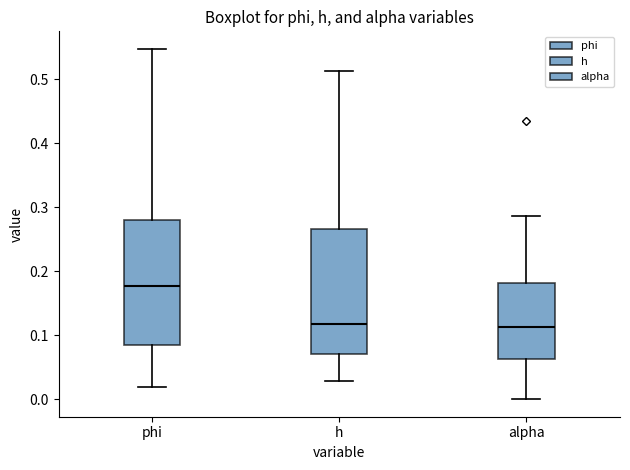

Which box has the highest median line?

phi